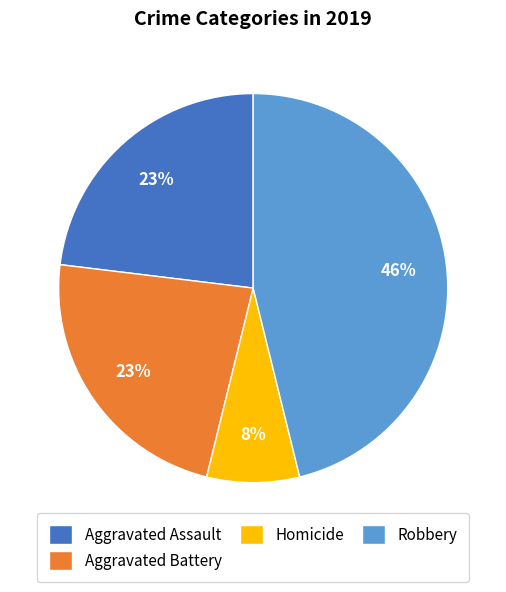

Is it true that Aggravated Battery is 23% of the pie?

True